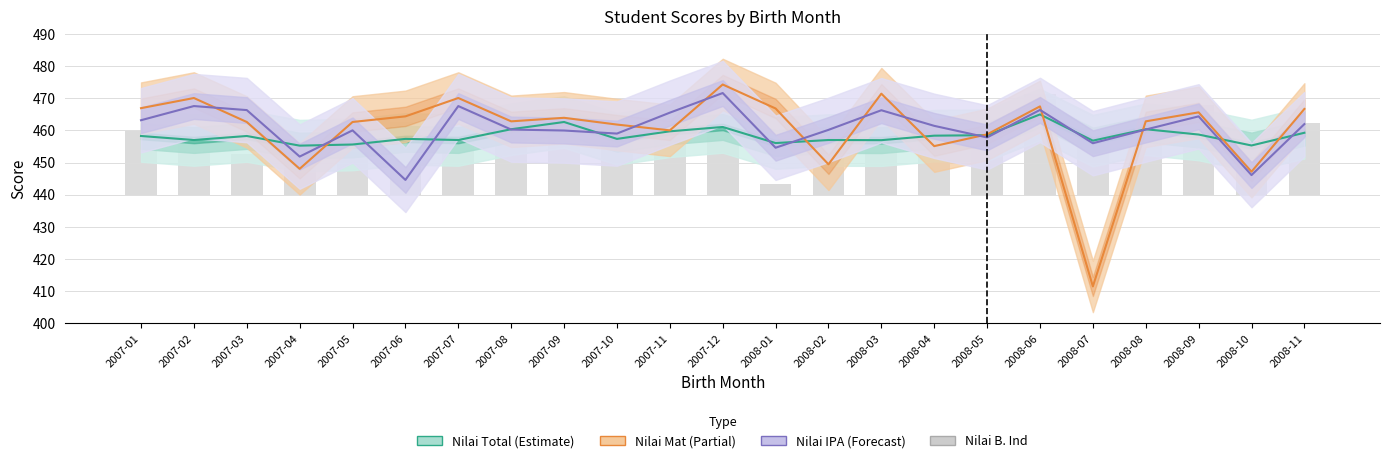

At which category is the sum across all series the highest?

2007-12